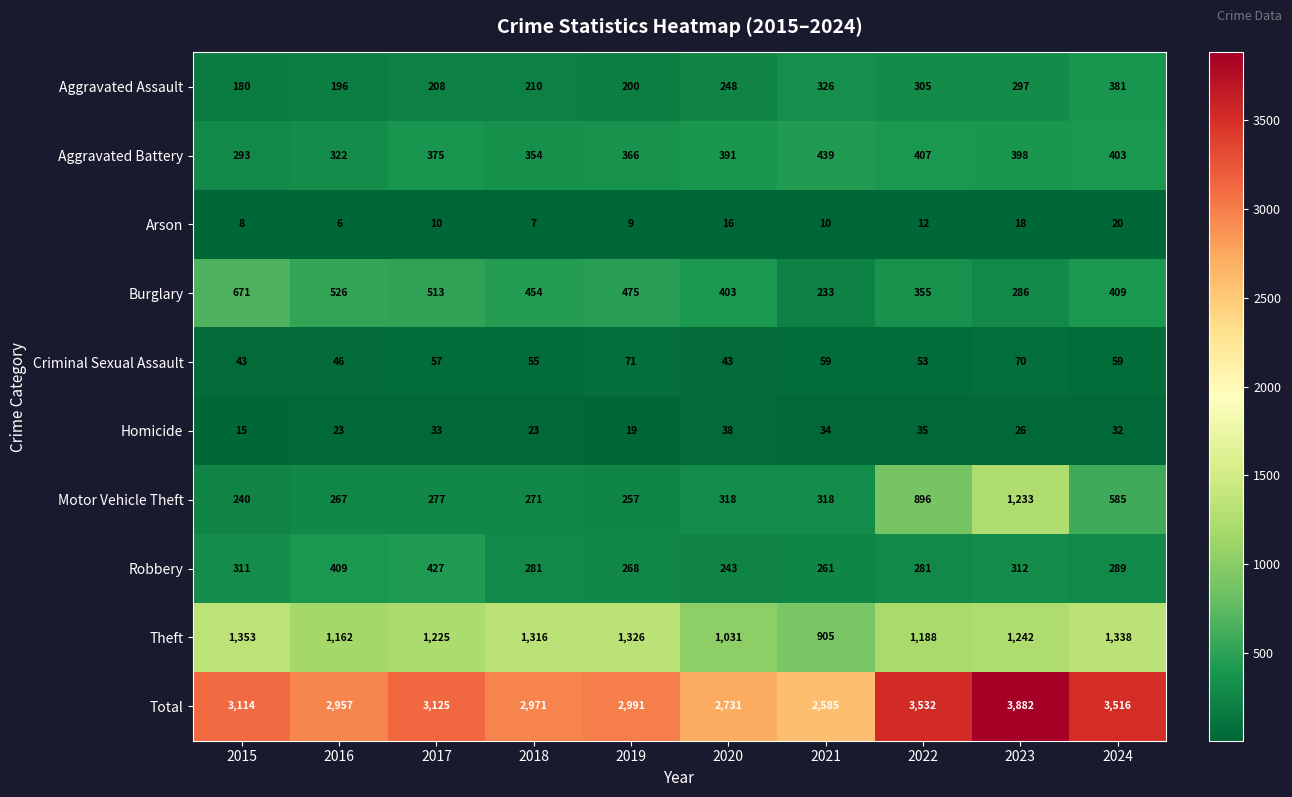

At which category is the sum across all series the highest?

2023